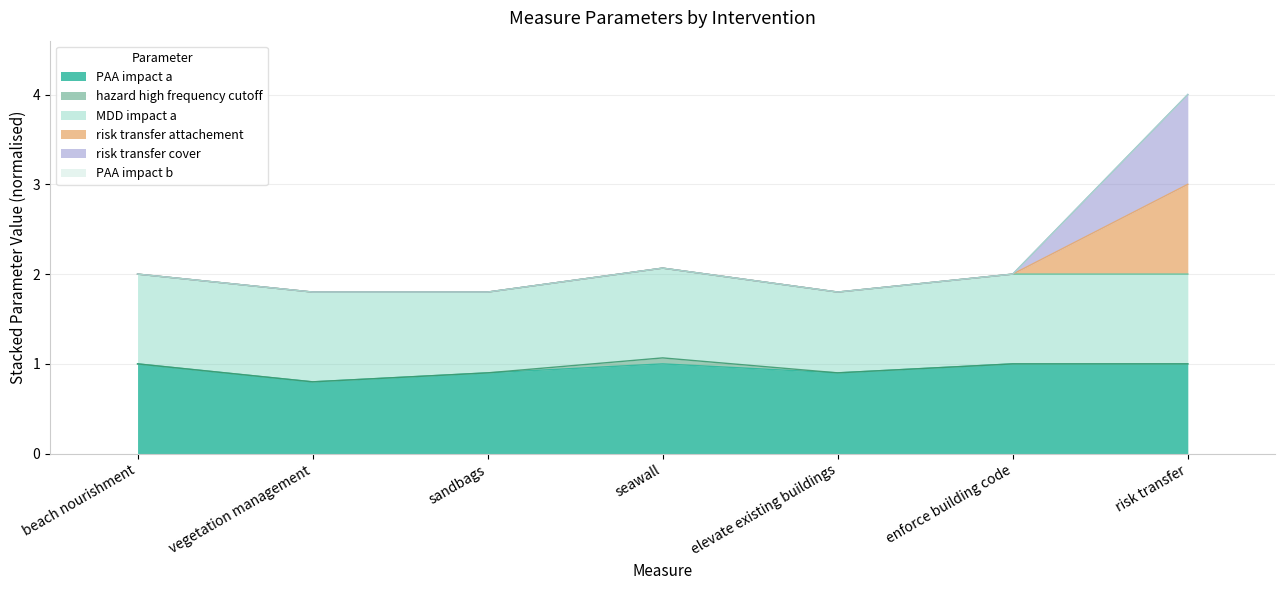

True or false: risk transfer attachement has a value of 2.0 at enforce building code.

True